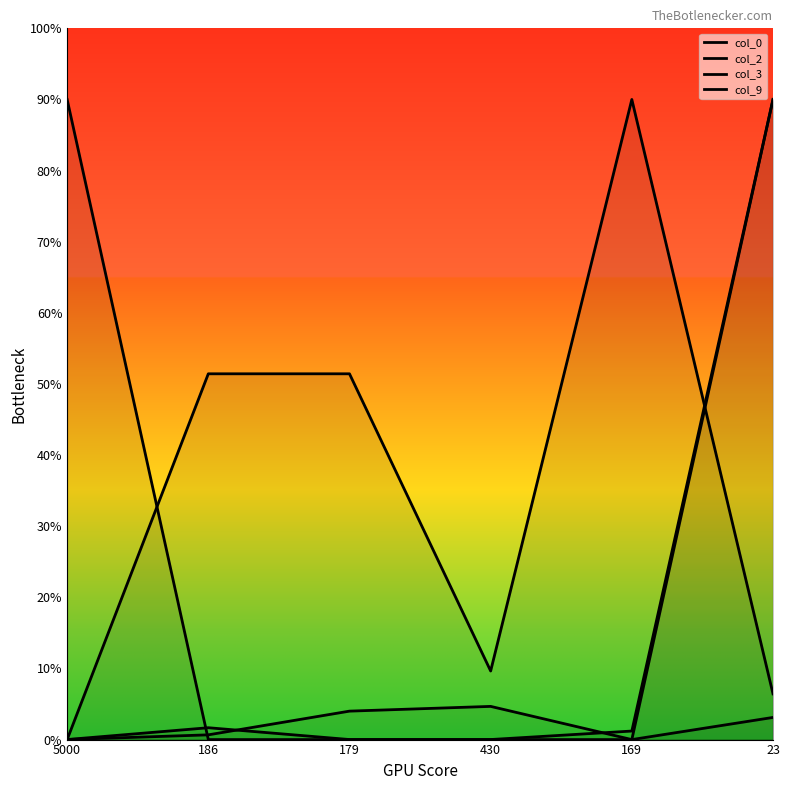

What is the label of the 2nd point from the right?

169